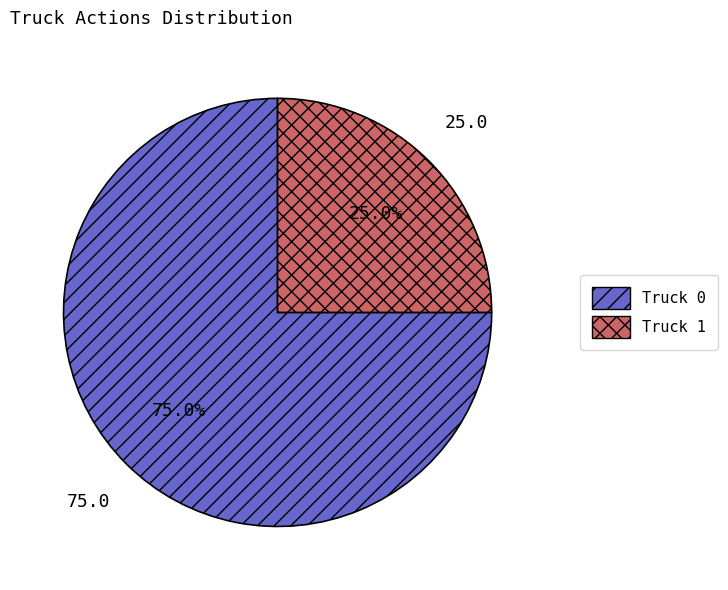

Rank the categories by value from highest to lowest.

Truck 0, Truck 1